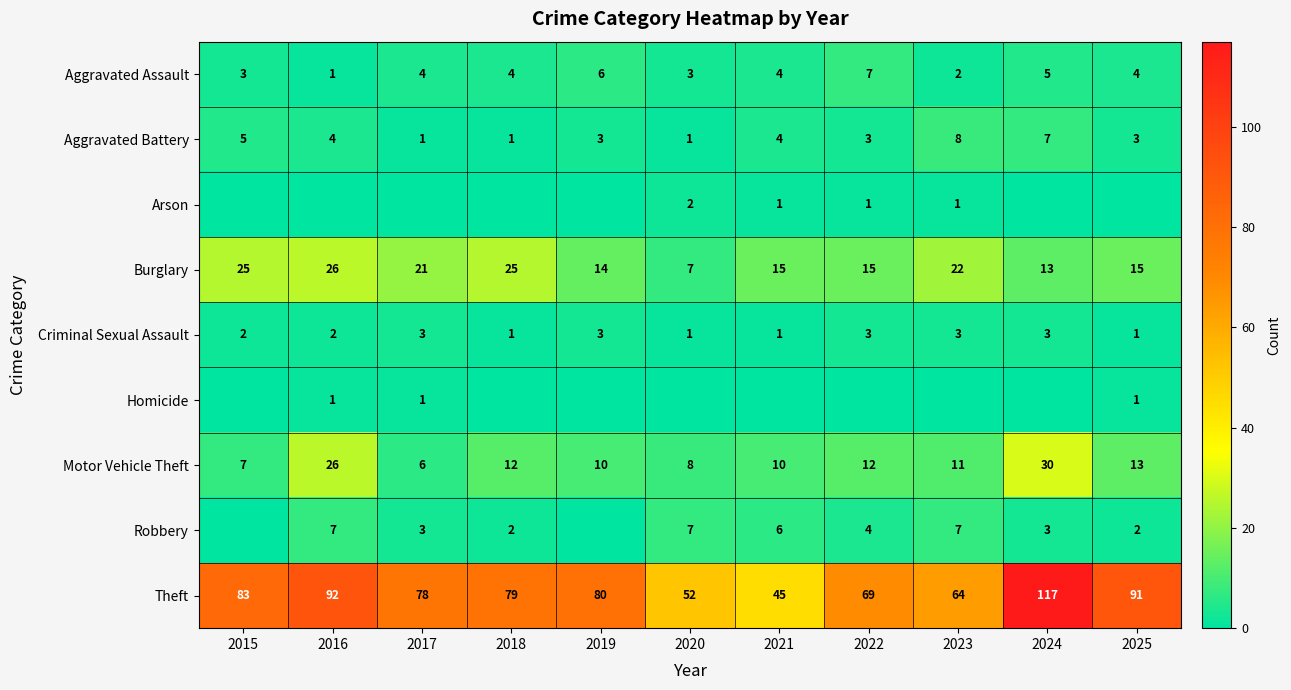

At which label is Theft closest to 81?

2019